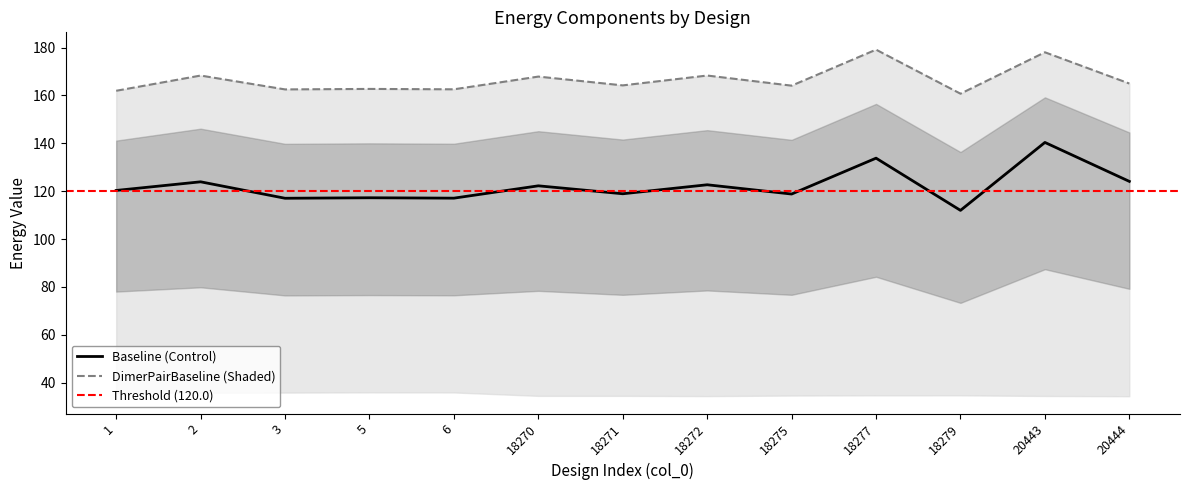

Which series has the widest spread of values?

Baseline